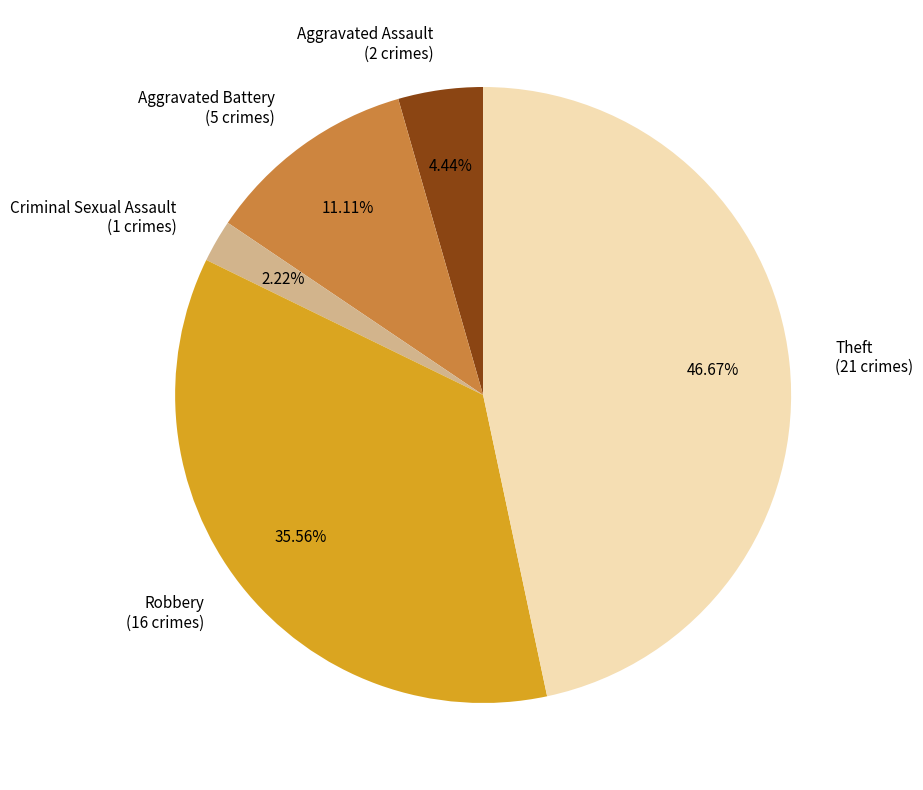

Which has a higher value, Criminal Sexual Assault or Theft?

Theft